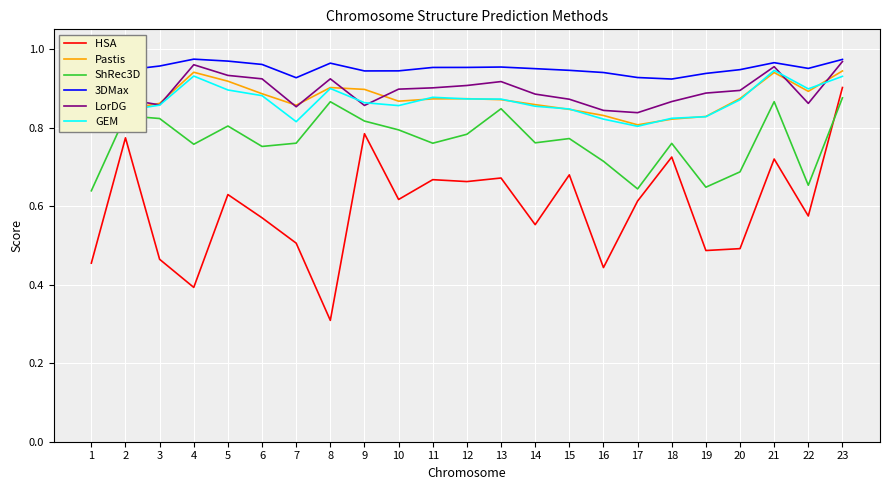

At which category is the sum across all series the highest?

23